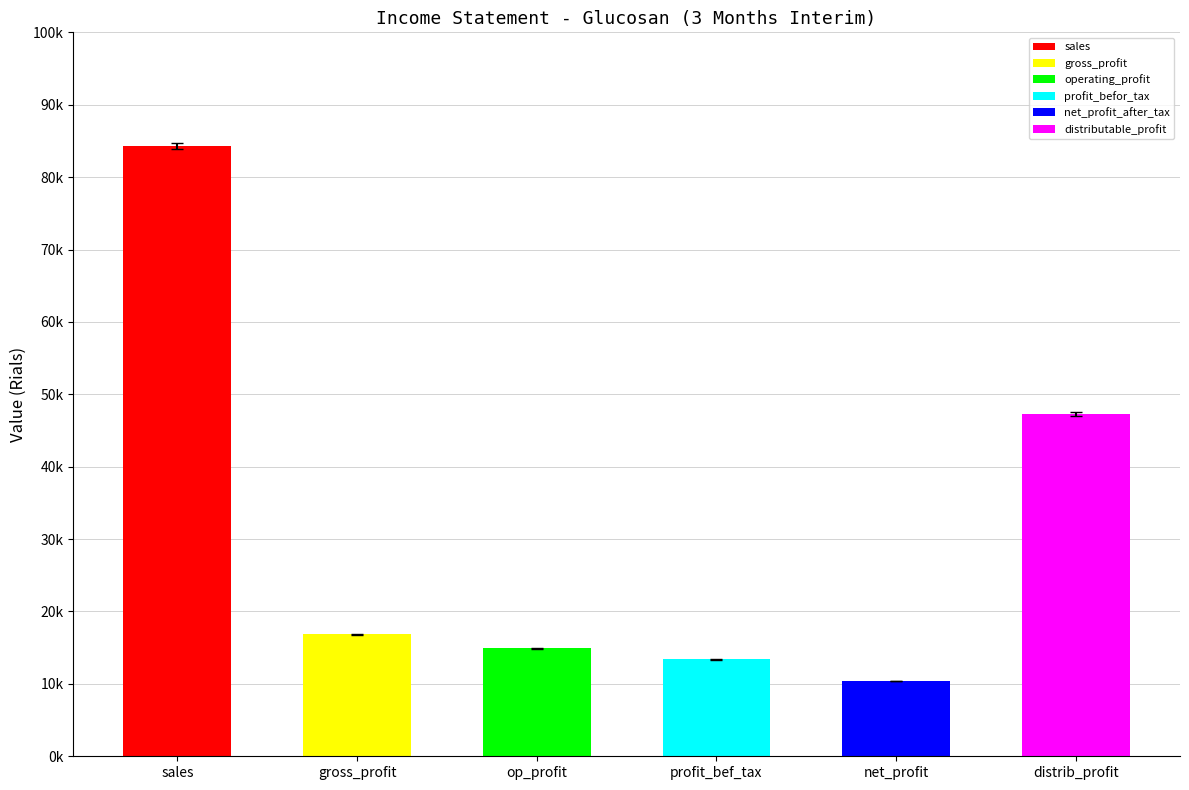

What is the label of the 3rd bar from the right?

profit_bef_tax